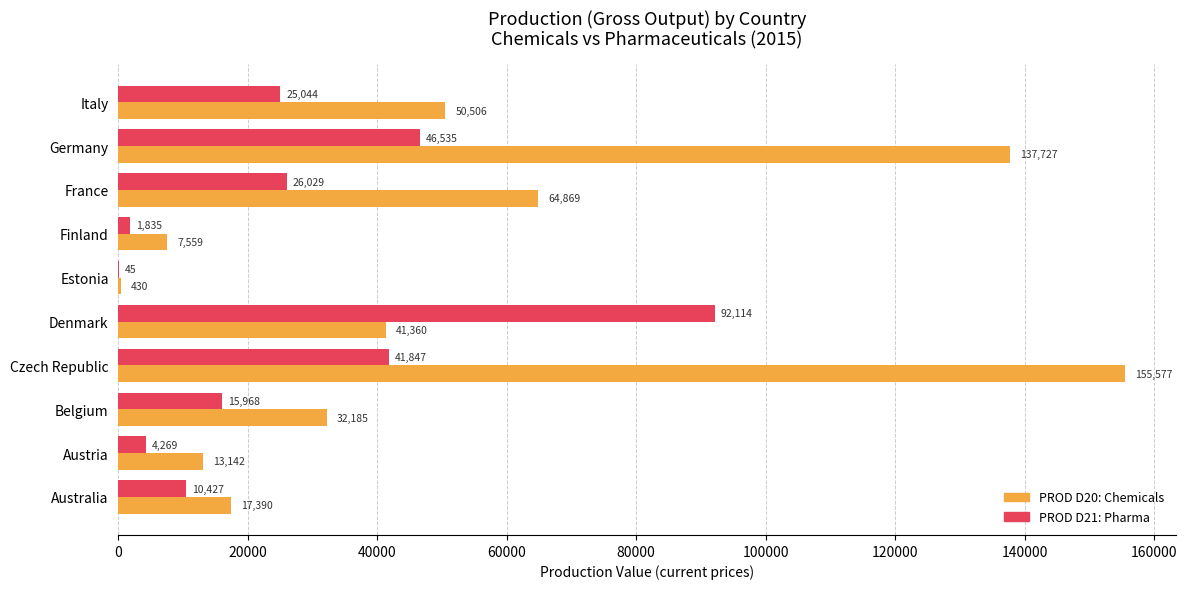

What is the sum of all PROD D20: Chemicals values?

520745.2